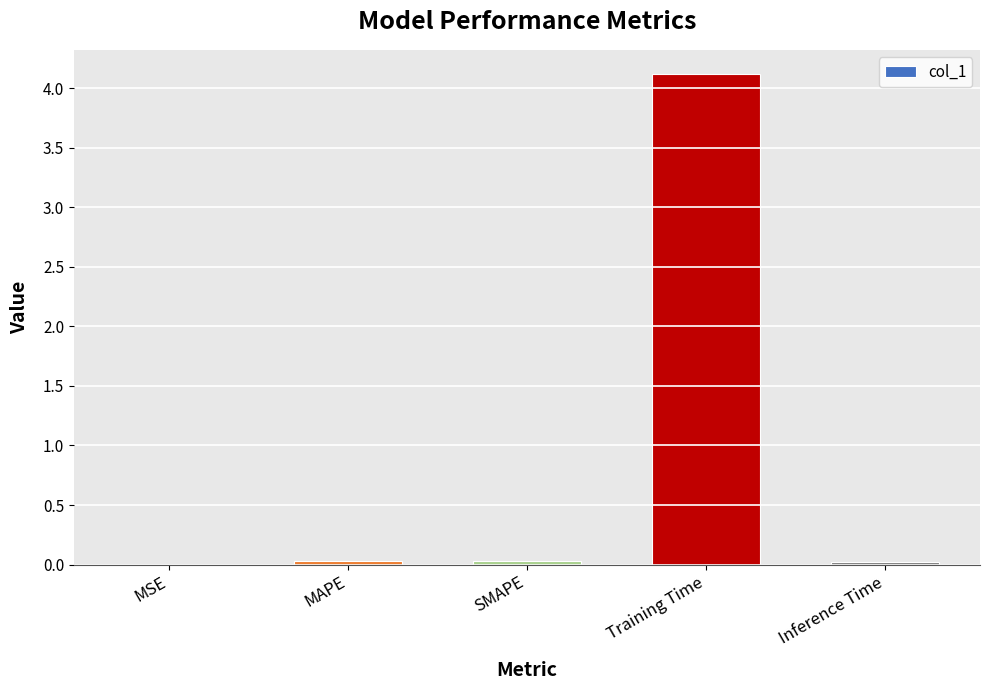

True or false: the data shows 0.0 at MSE.

True